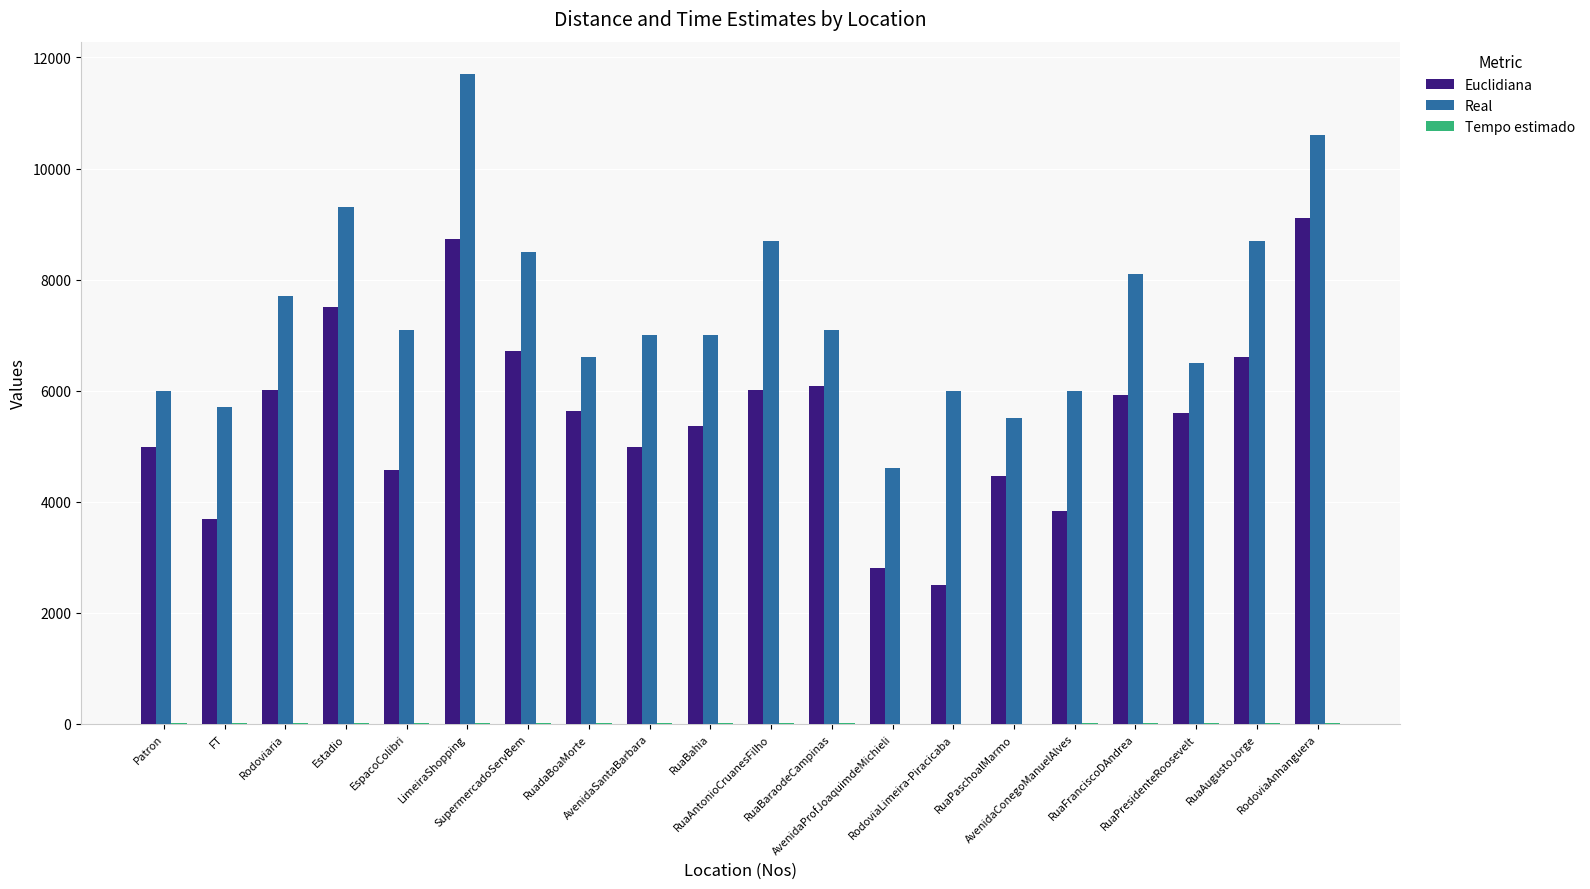

Rank the series at RuaBahia from lowest to highest value.

Tempo estimado, Euclidiana, Real